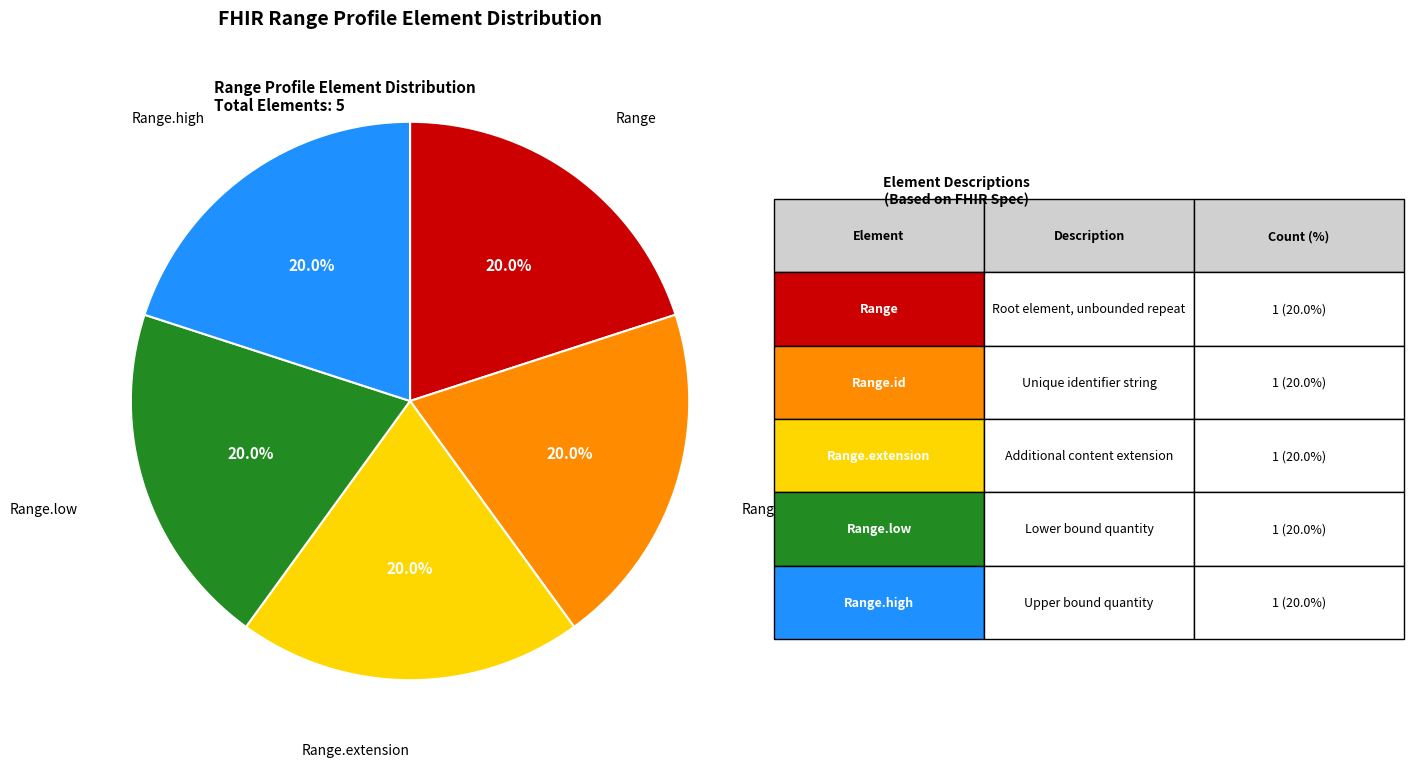

Do Range.extension and Range.id together represent more than half of the pie?

No